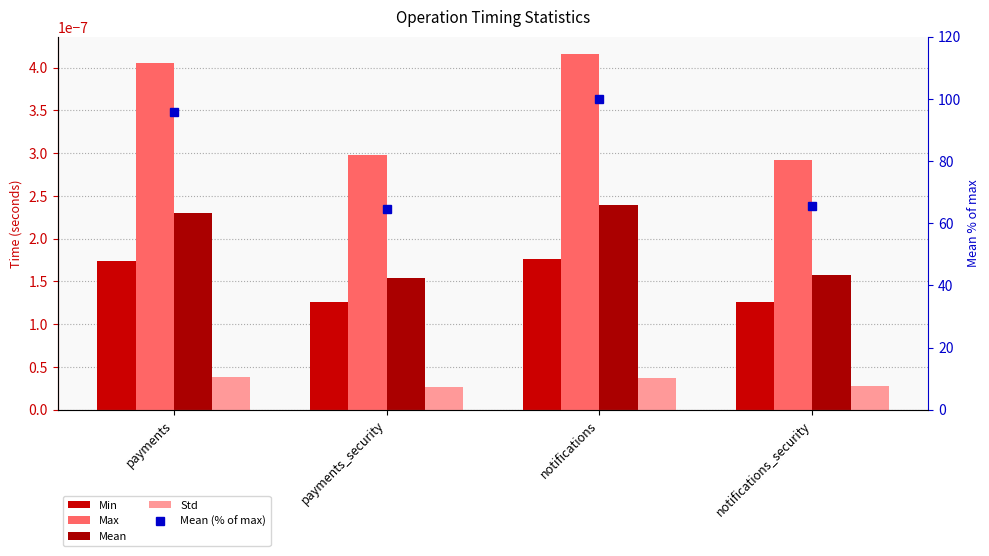

What is the difference between the highest and lowest values at payments?

95.8